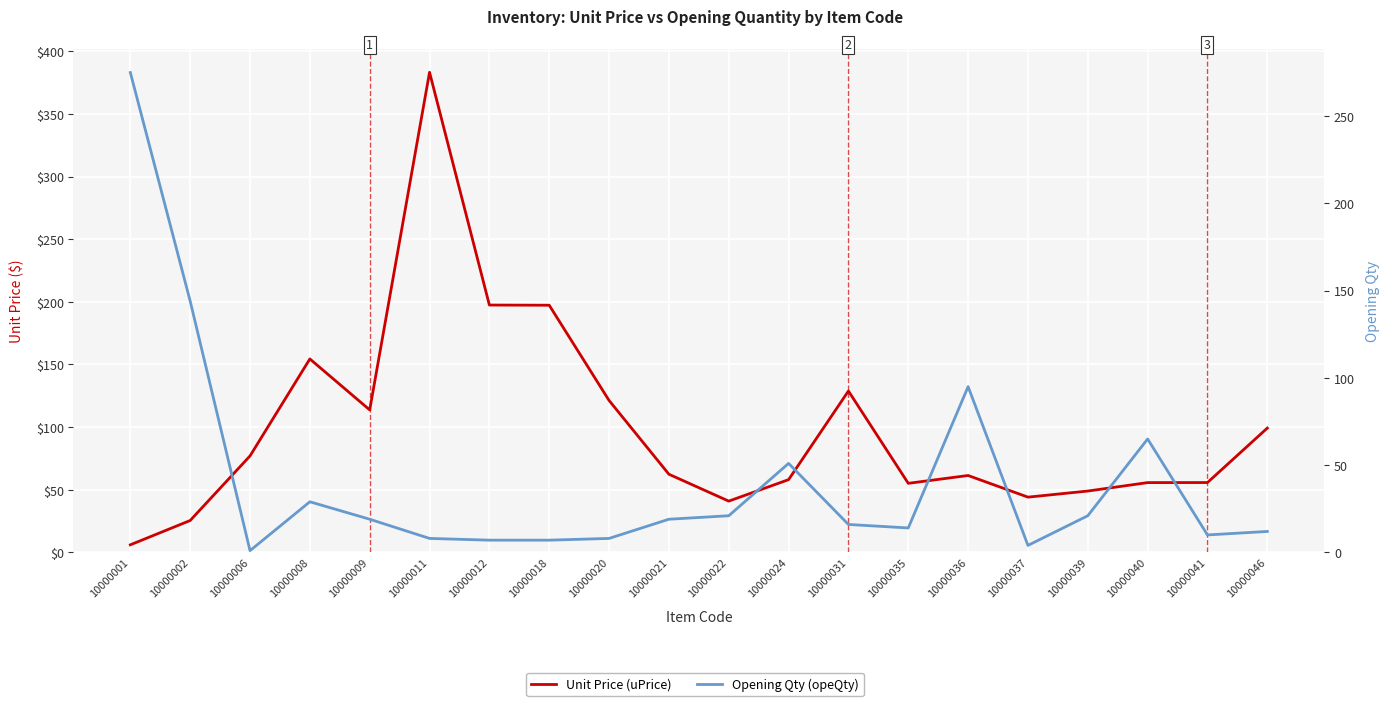

Where do Opening Qty (opeQty) and Unit Price (uPrice) first cross each other?

10000002 and 10000006